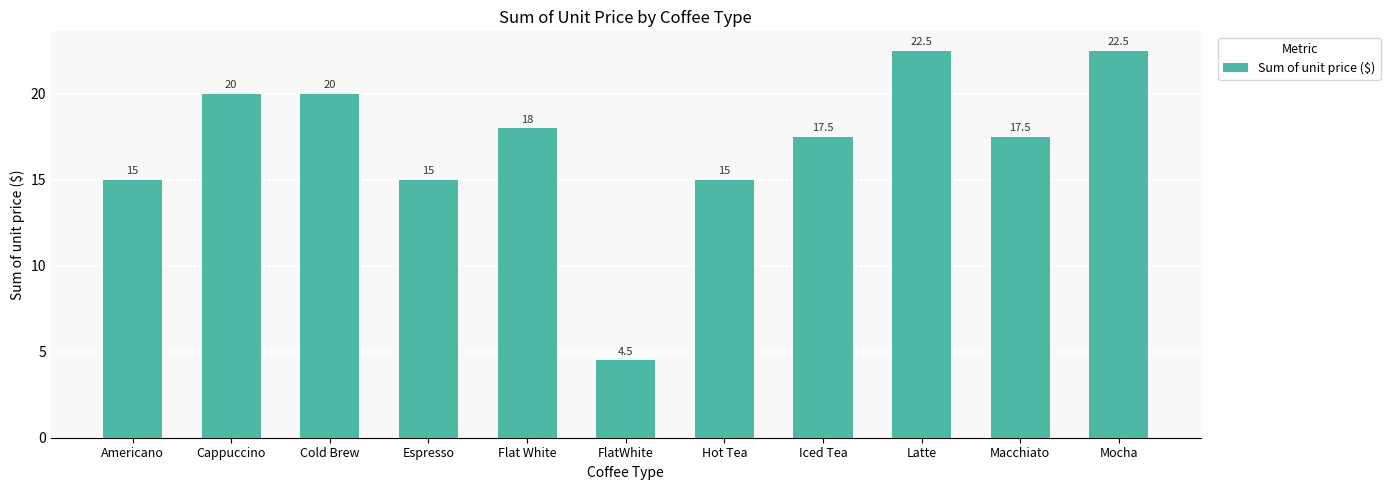

Where does the data first go above 17?

Cappuccino